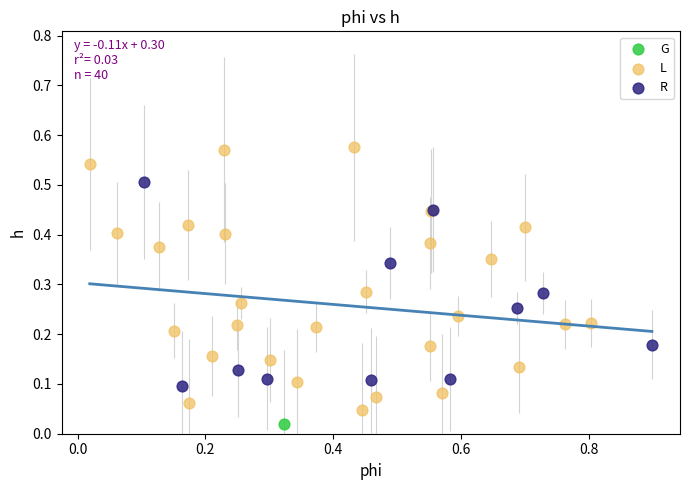

What are all the series names shown in the legend?

G, L, R